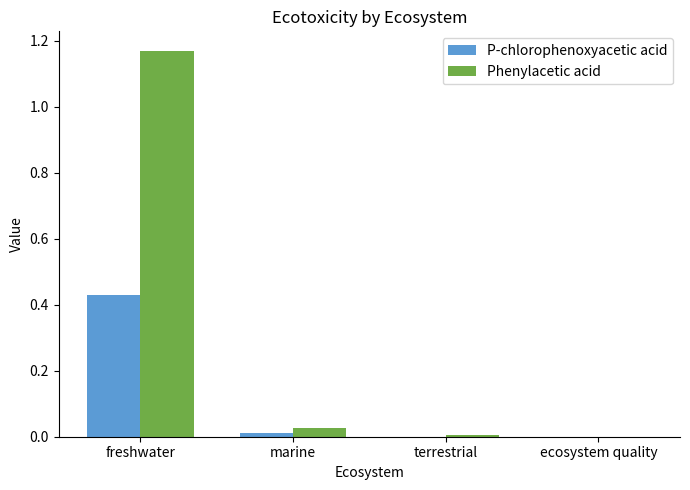

At which category does the chart reach its peak across all series?

freshwater